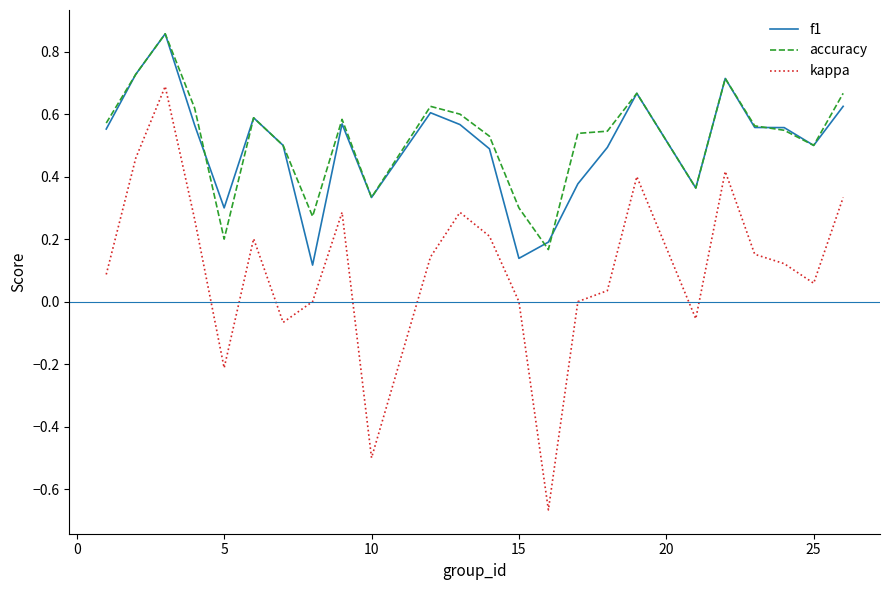

True or false: kappa and f1 cross at least once.

False